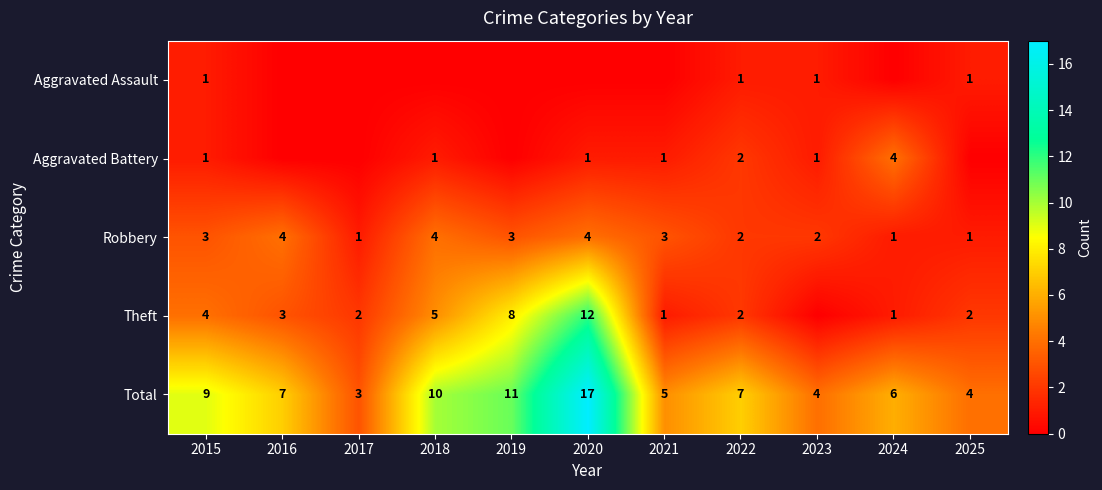

Is it true that Aggravated Battery equals 1 at 2018?

True